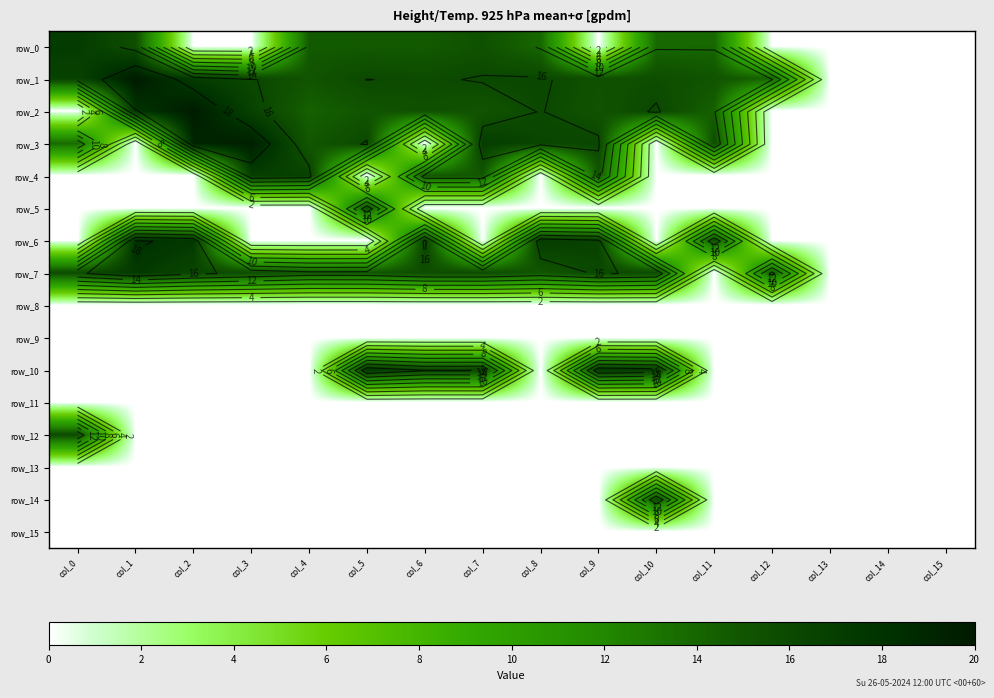

How many values in row_0 are above zero?

12